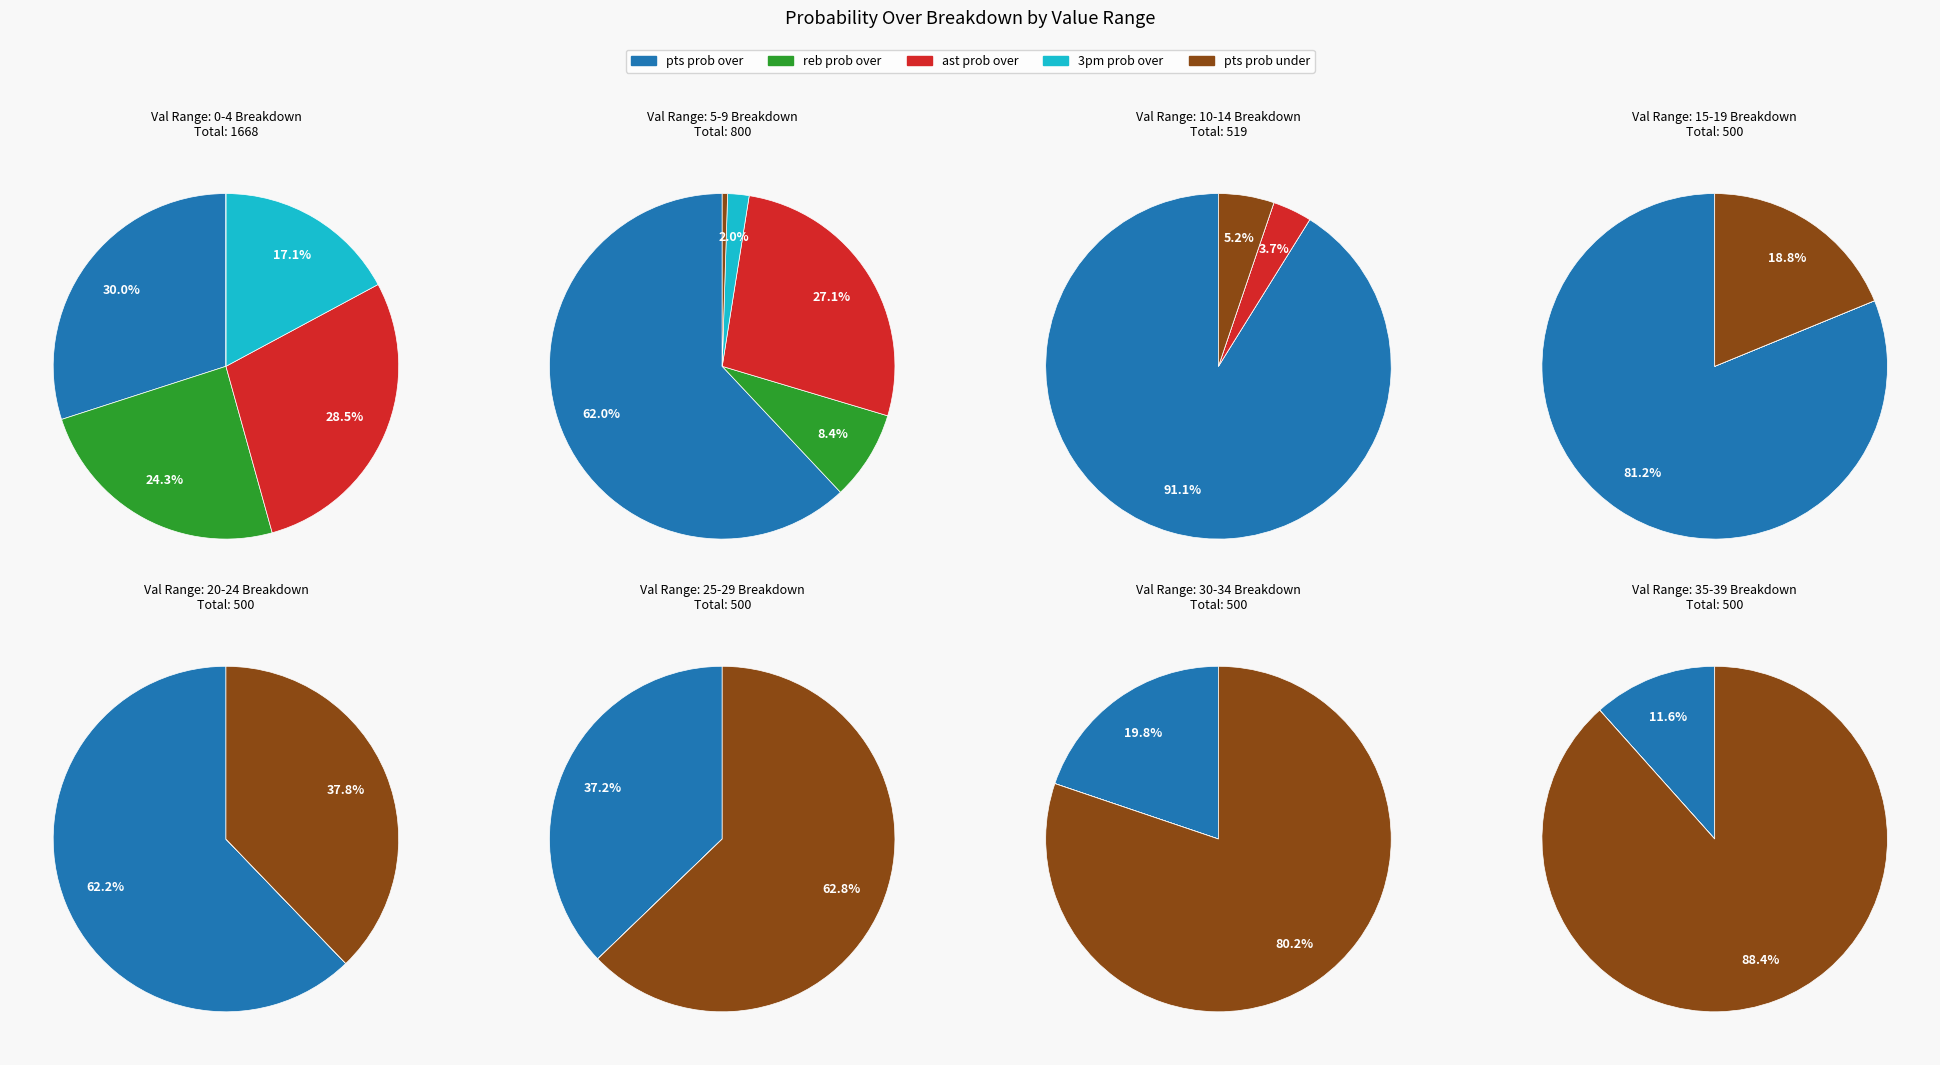

To the nearest percent, what is the combined percentage of val 0-9 and val 10-19?

100%